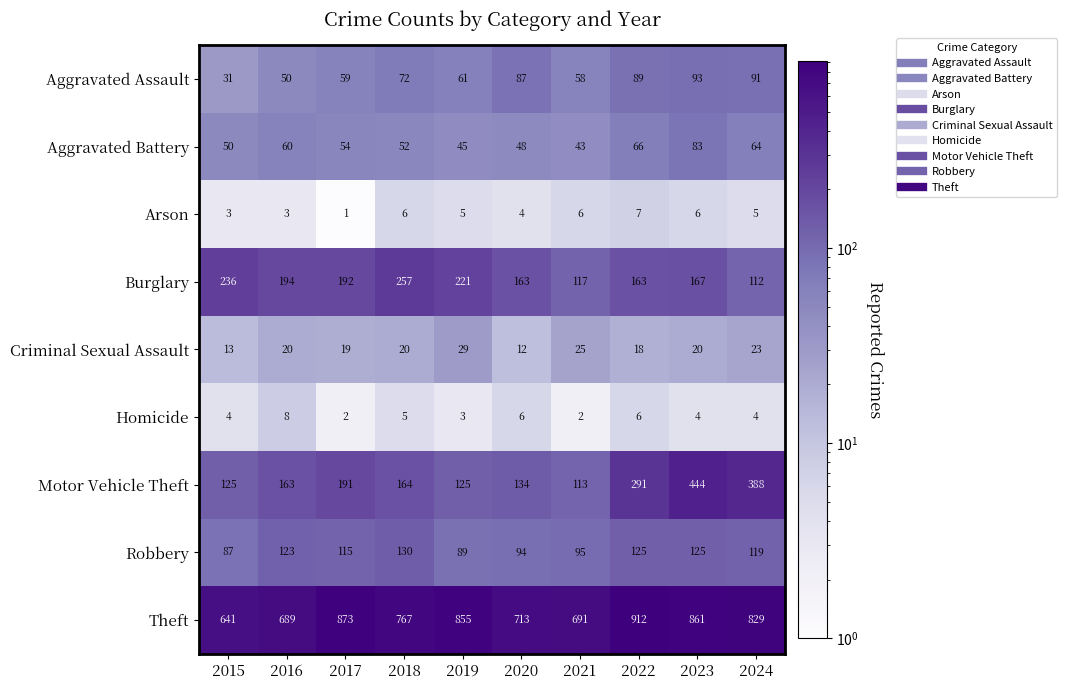

How many values in the Arson series are below 5?

4